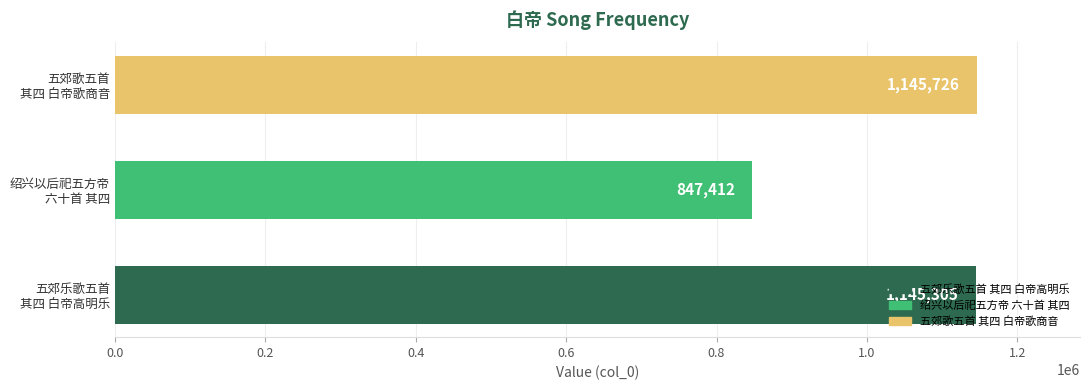

What is the difference between the second highest and minimum values?

297893